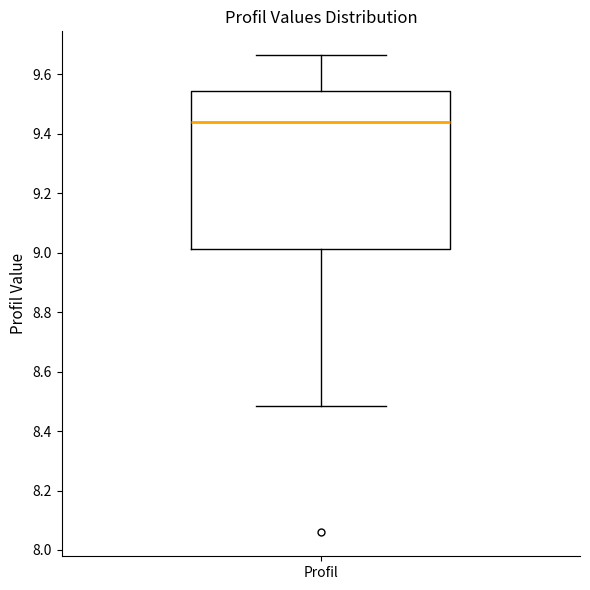

Where does the lower whisker of the box for Profil end on the y-axis? The values are not printed on the chart, so give them approximately, as read against the axis.

8.48